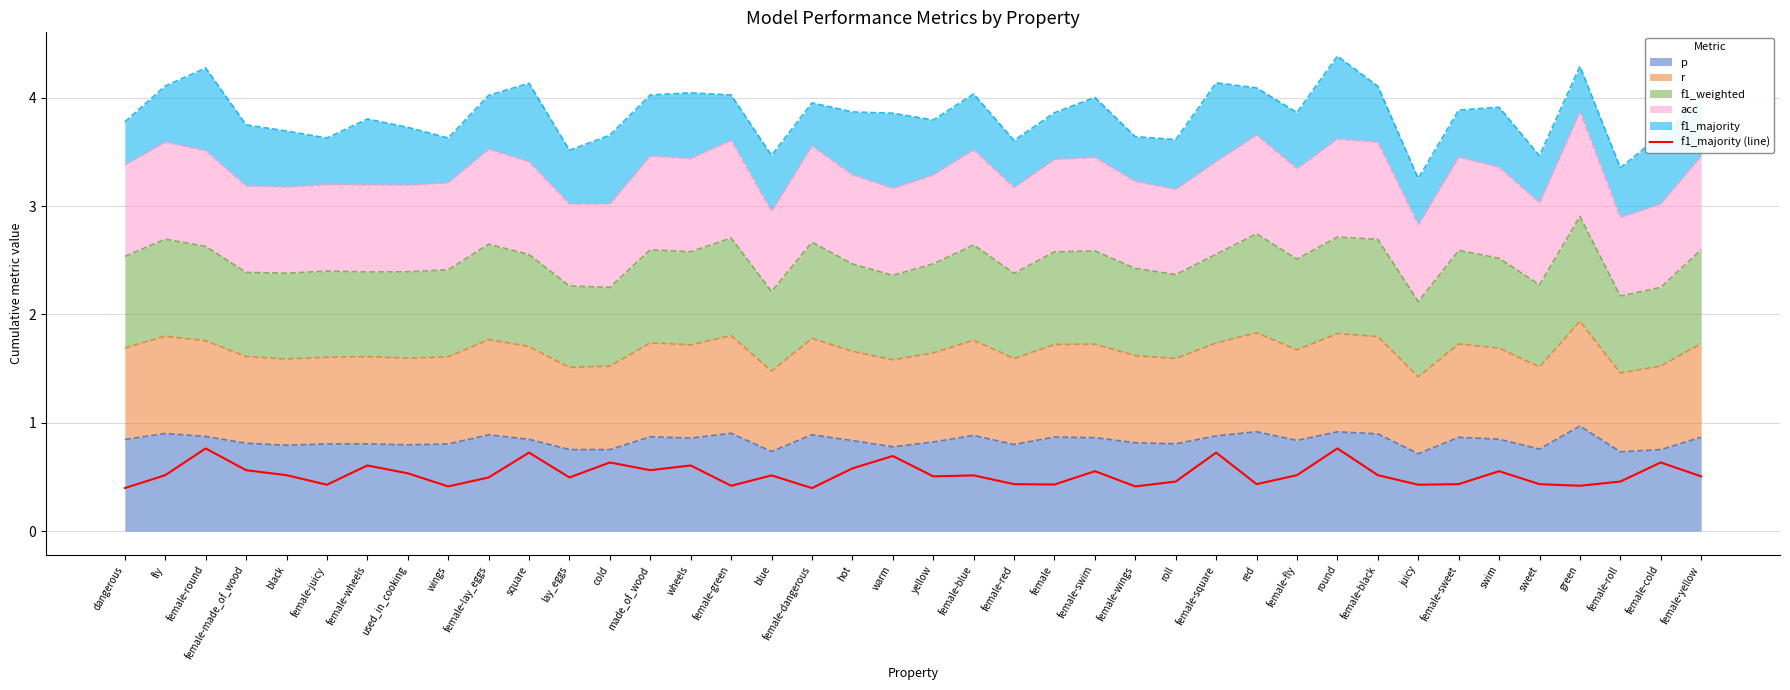

What position from the left is dangerous?

1